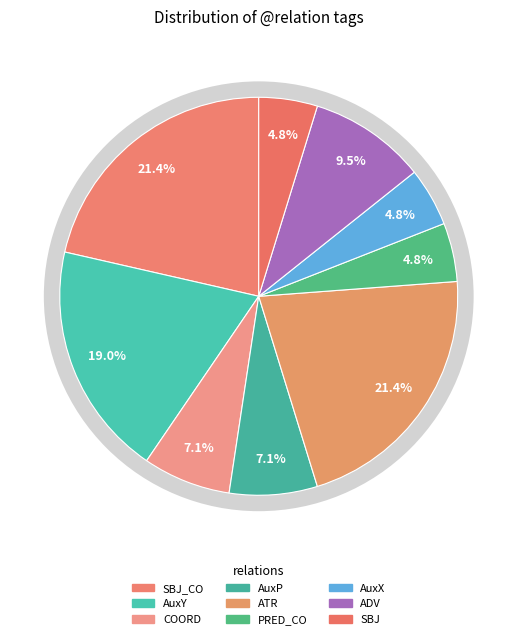

Do PRED_CO and AuxP together represent more than half of the pie?

No